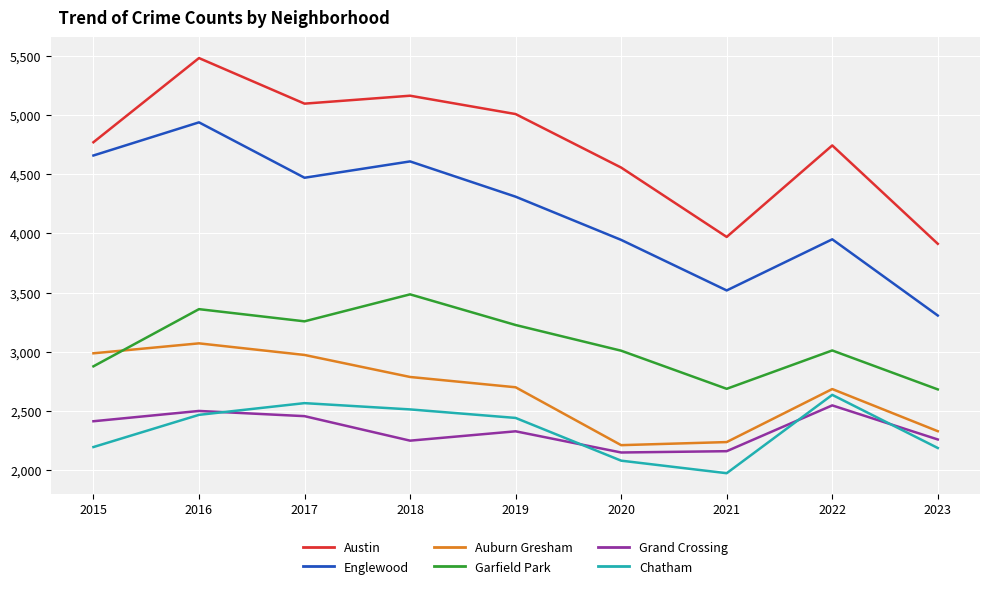

What is the spread (max minus min) of values at 2021?

1996